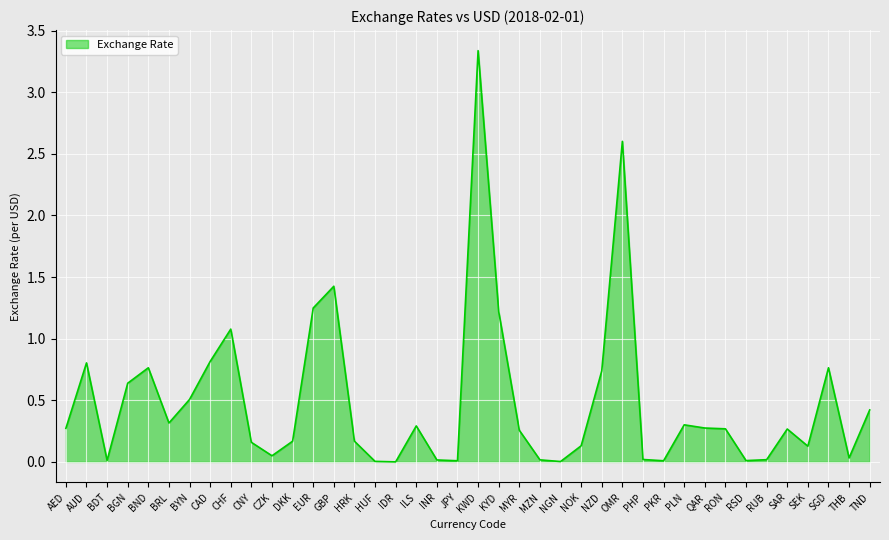

How many lines are shown in the chart?

1